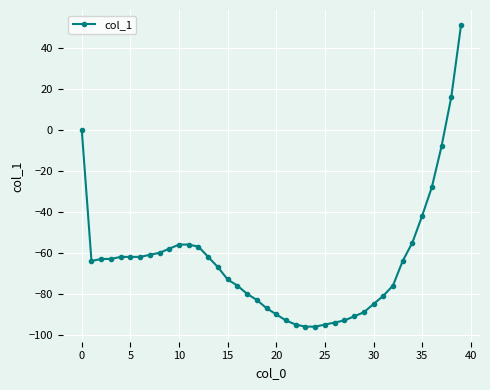

Reading right to left, extract all data points from this chart.

51	16	-8	-28	-42	-55	-64	-76	-81	-85	-89	-91	-93	-94	-95	-96	-96	-95	-93	-90	-87	-83	-80	-76	-73	-67	-62	-57	-56	-56	-58	-60	-61	-62	-62	-62	-63	-63	-64	0